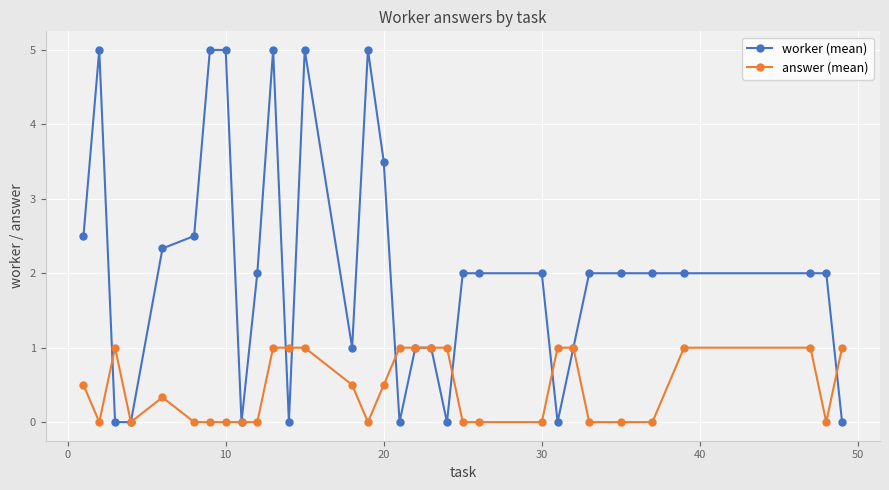

Rank the series by their average value, from highest to lowest.

worker (mean), answer (mean)